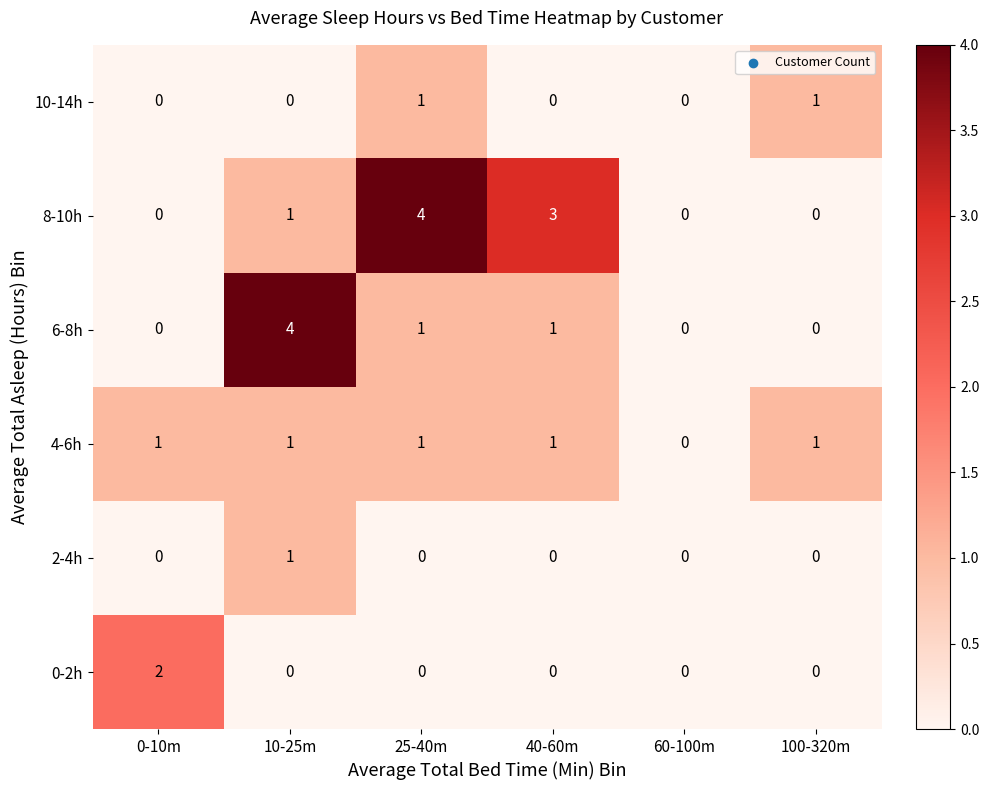

The value of 10-14h at 0-10m is -1. True or false?

False